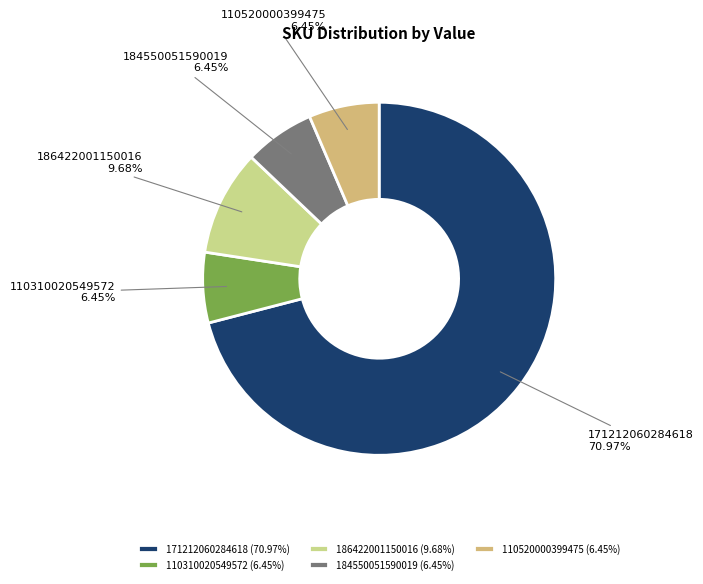

To the nearest percent, what is the average slice percentage?

20%